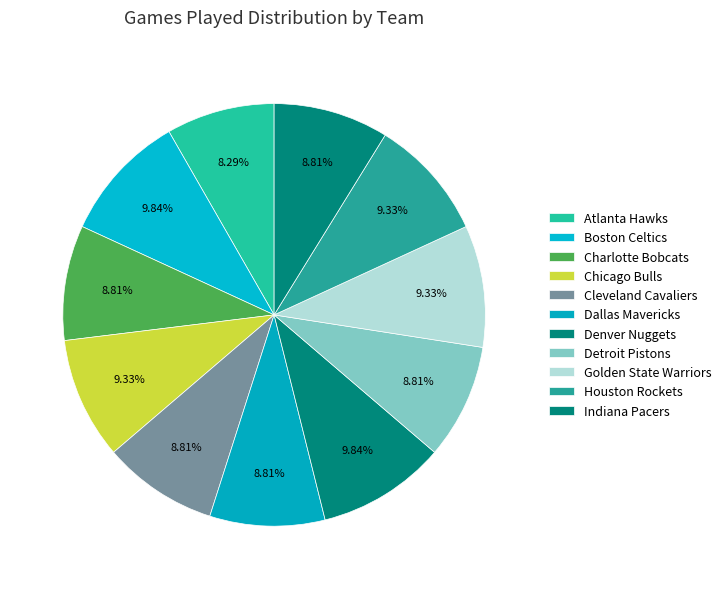

Count the number of slices in the pie.

11